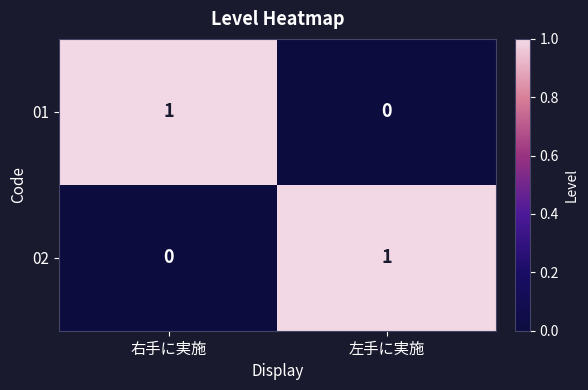

True or false: 02 has a value of 0 at 左手に実施.

False